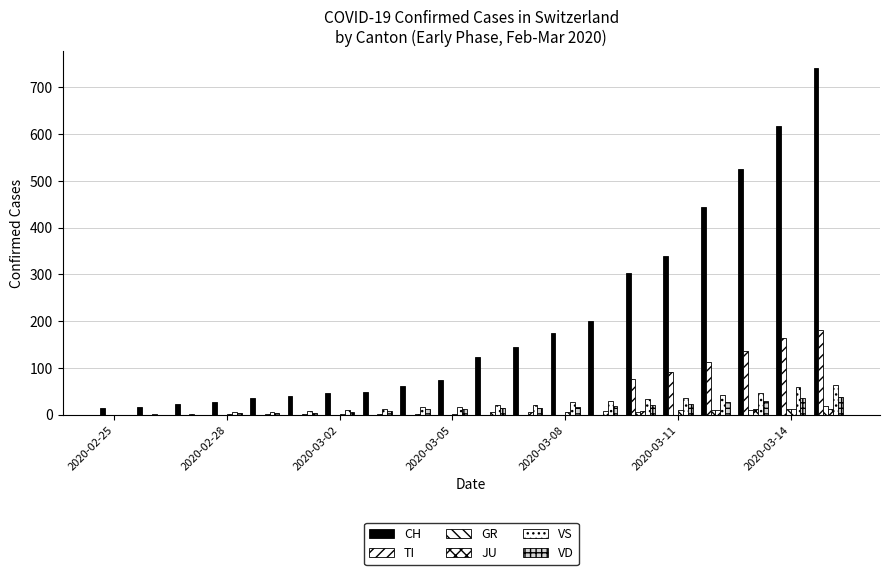

Reading left to right, list all the values displayed in this chart.

CH: 15	16	22	27	35	39	47	48	61	74	123	145	174	200	303	339	443	526	617	741
TI: 0	0	0	0	0	0	0	0	0	0	0	0	0	0	77	92	112	137	163	182
GR: 0	0	0	0	0	0	0	0	0	0	0	0	0	0	6	0	9	9	13	18
JU: 0	1	1	1	1	1	1	1	1	2	5	6	6	8	8	9	9	11	11	12
VS: 0	0	0	6	6	7	10	12	16	17	20	21	28	30	34	36	42	47	59	64
VD: 0	0	0	4	4	4	6	8	11	13	14	15	16	19	21	23	27	30	35	37